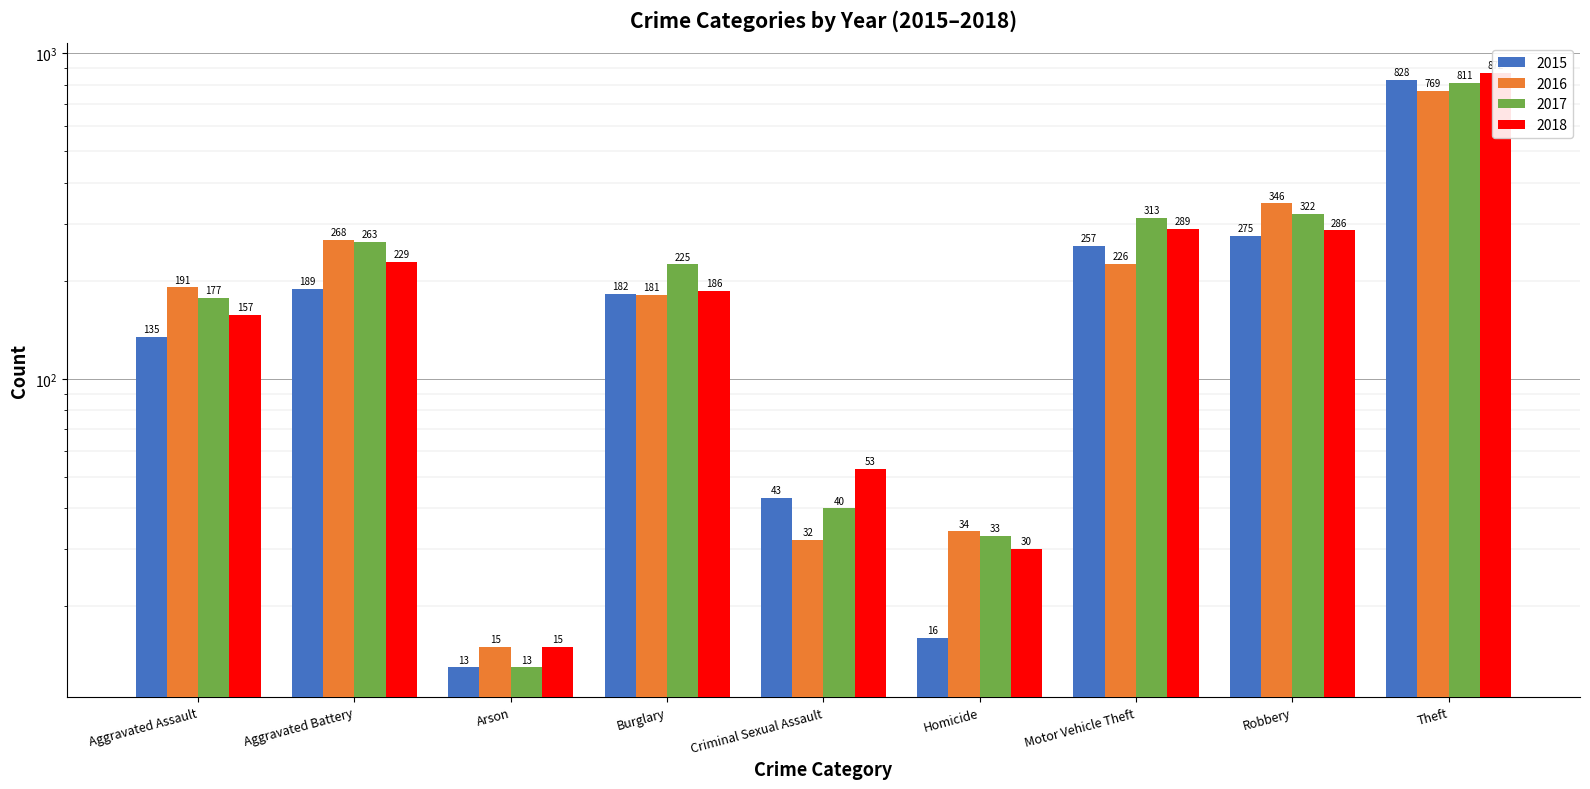

How many groups of bars are there?

9